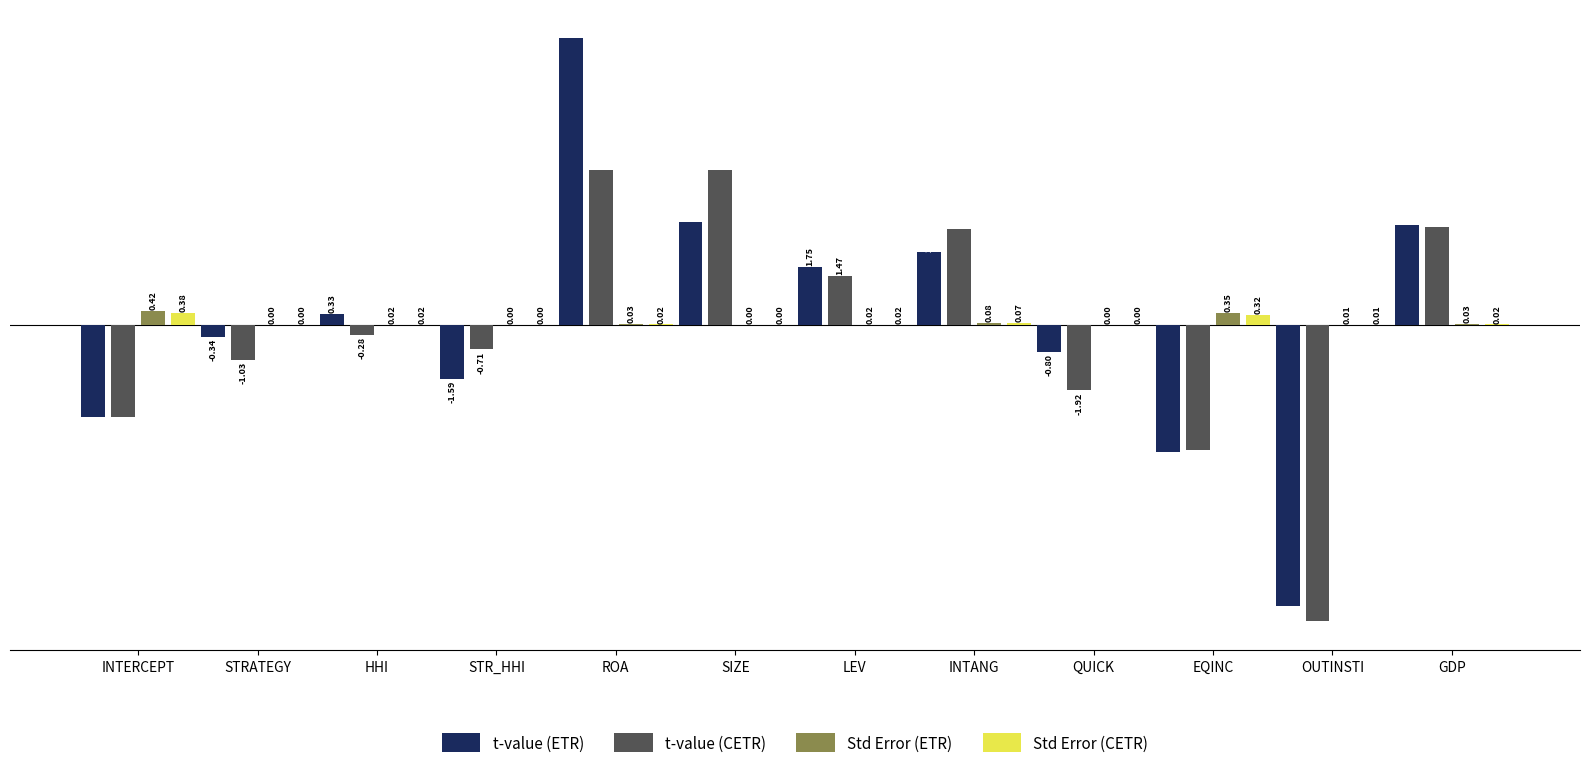

What is the sum of all t-value (ETR) values?

1.3